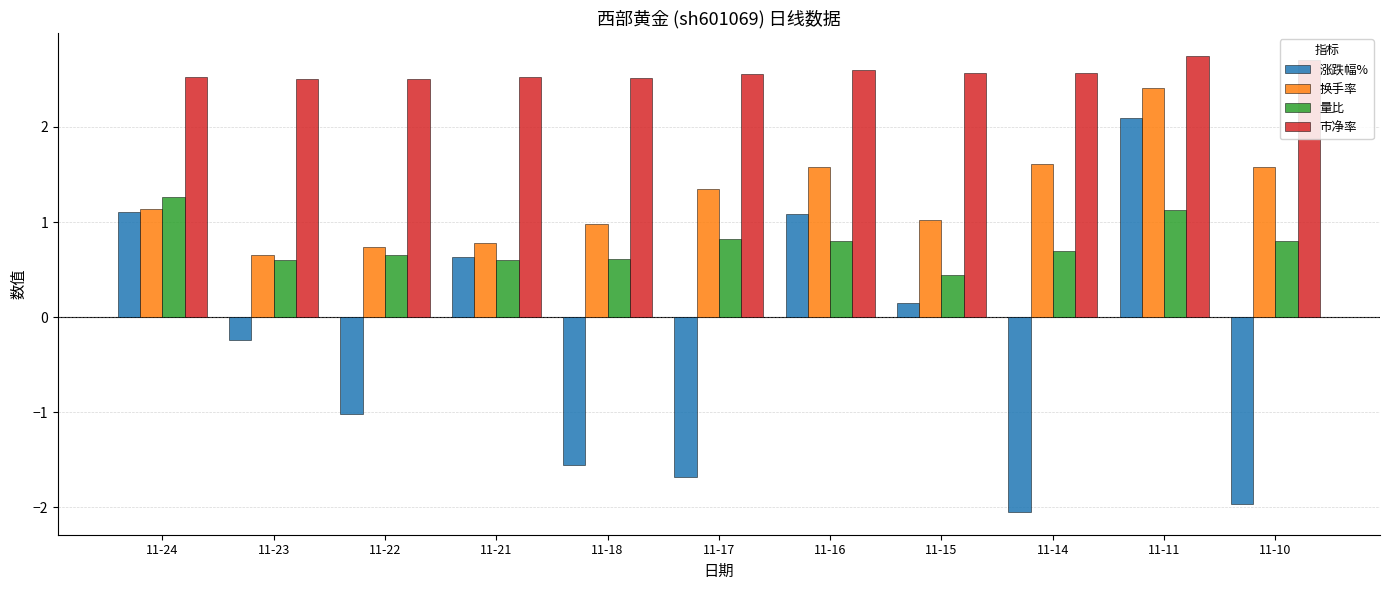

What is the value of the 涨跌幅% bar at the 4th from the left?

0.6